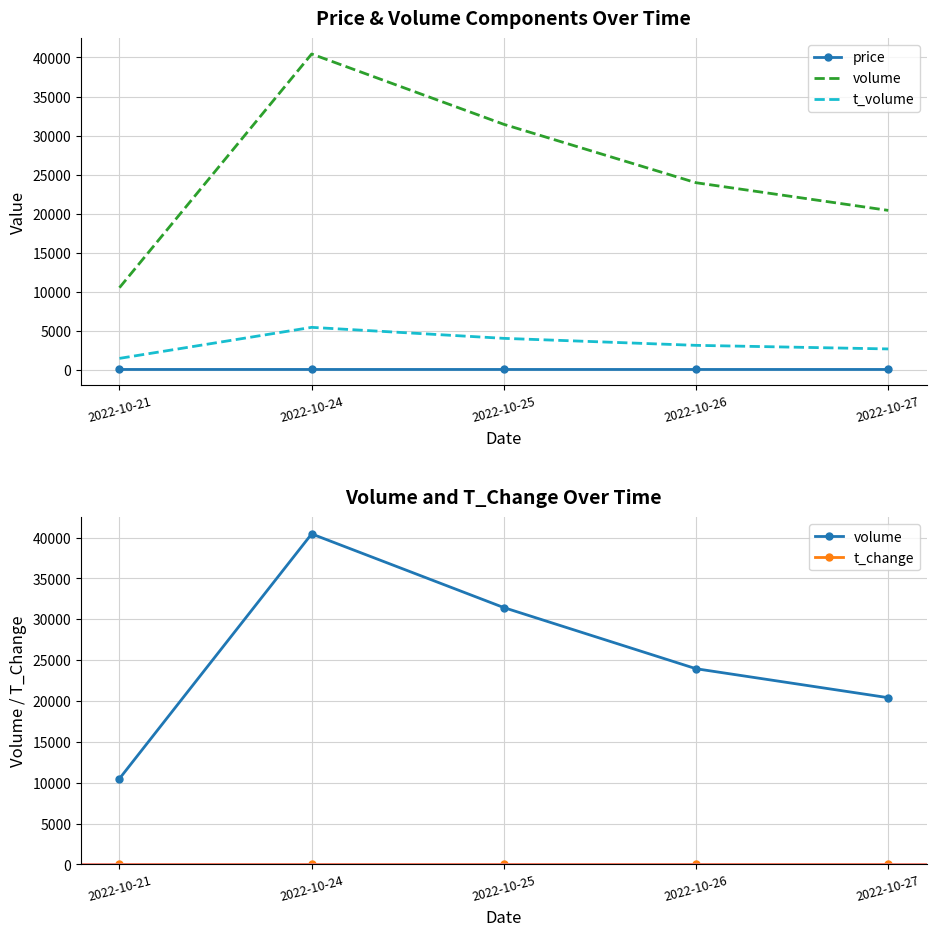

What is the lowest value of the price series?

12.6